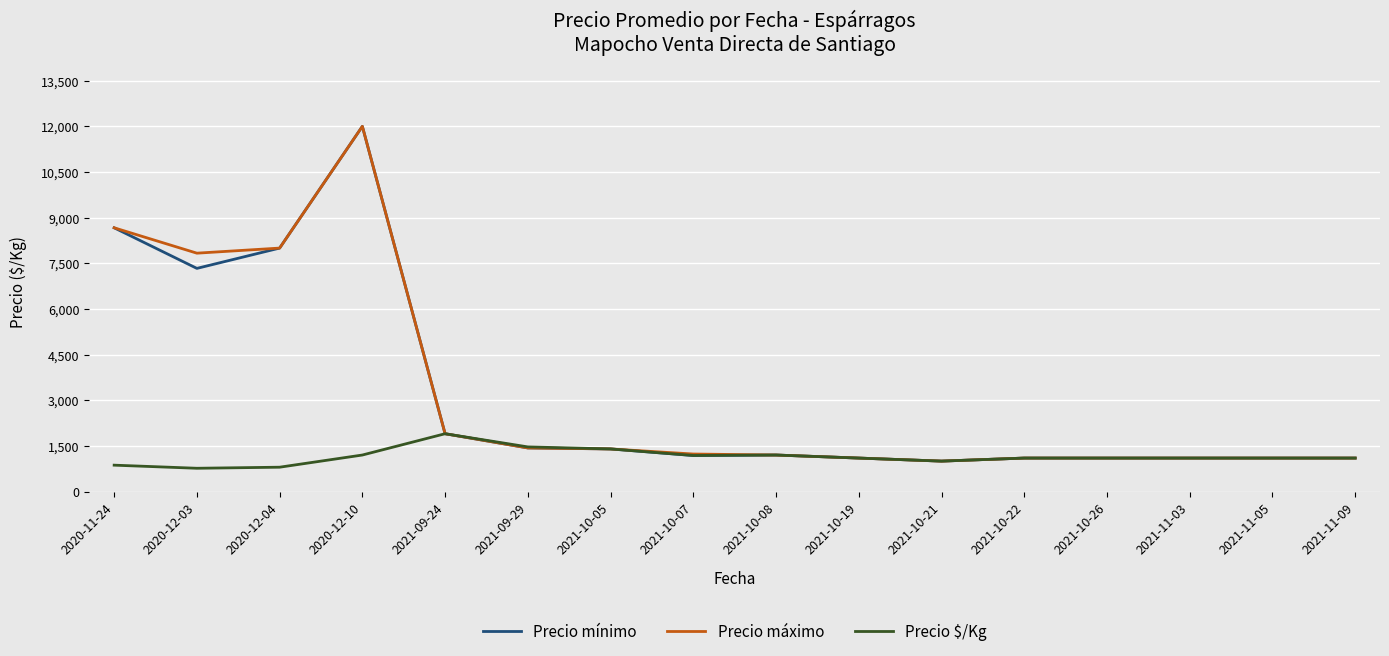

At which label is Precio máximo closest to 6500?

2020-12-03